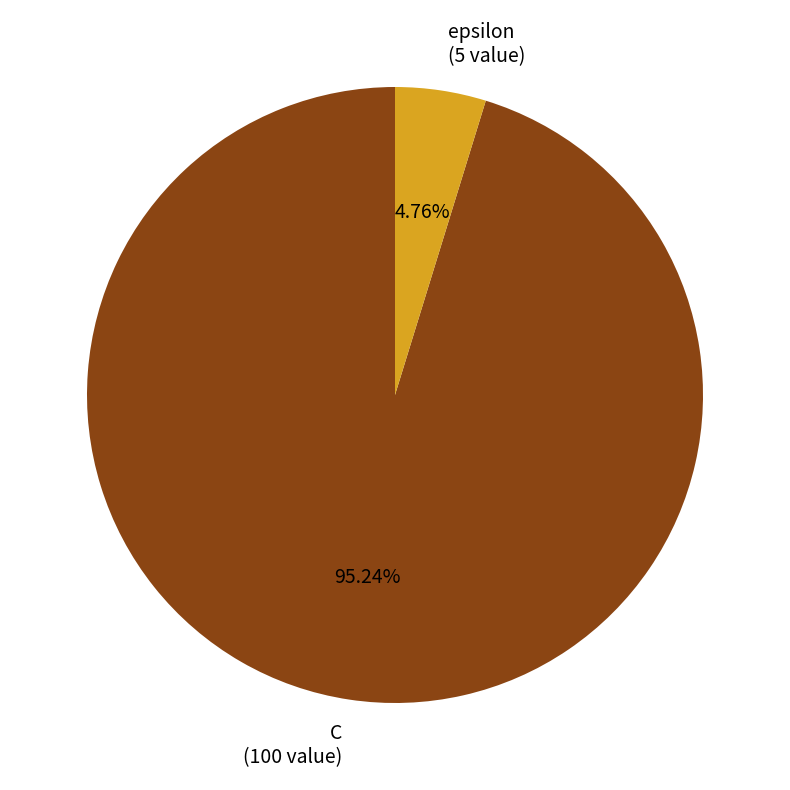

Rank the categories by value from highest to lowest.

C, epsilon